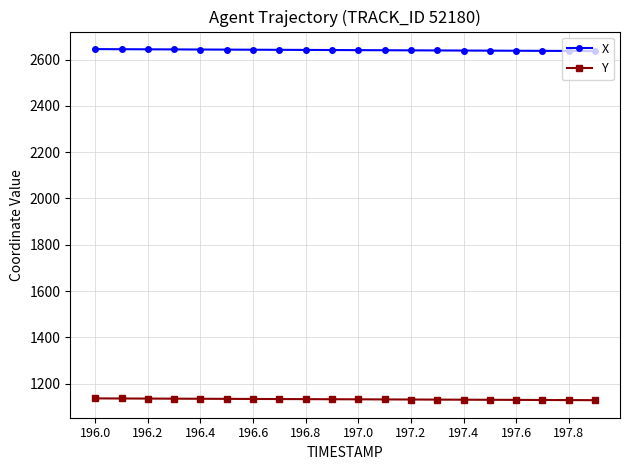

True or false: X and Y intersect in this chart.

False